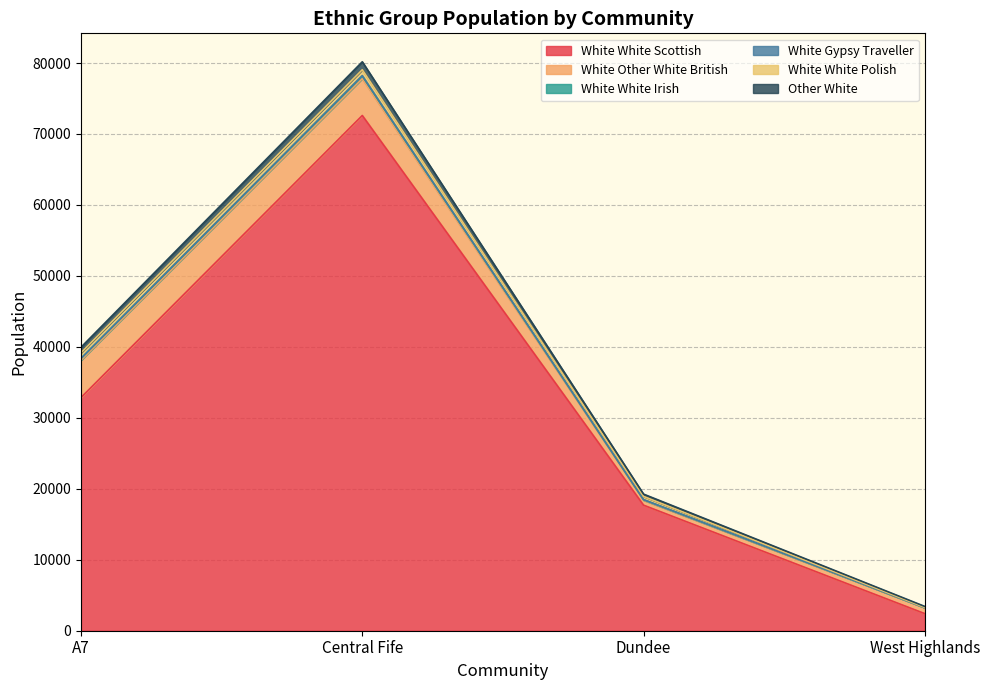

What position from the left is central_fife?

2